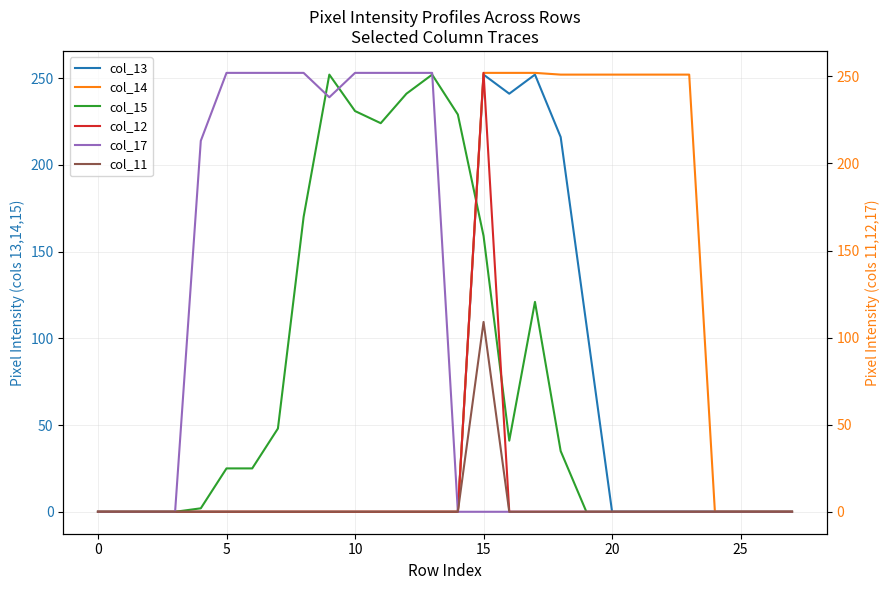

Is it true that col_15 equals -86 at 0?

False